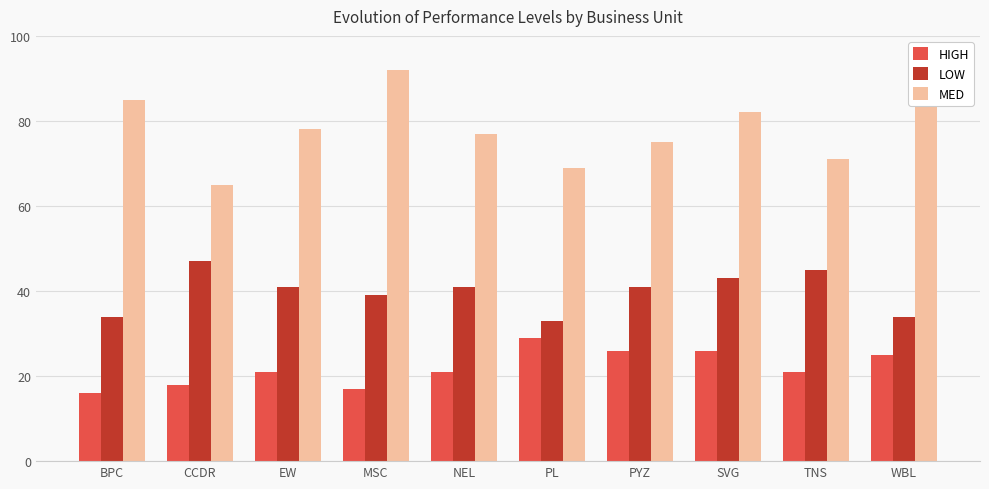

At which category is the sum across all series the highest?

SVG